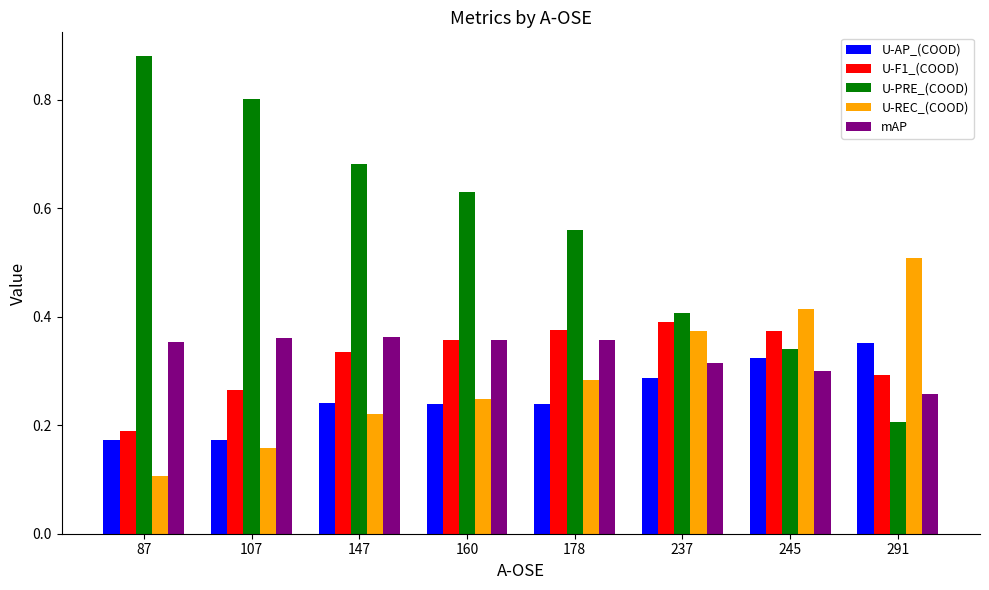

Which series has the largest total across all categories?

U-PRE_(COOD)